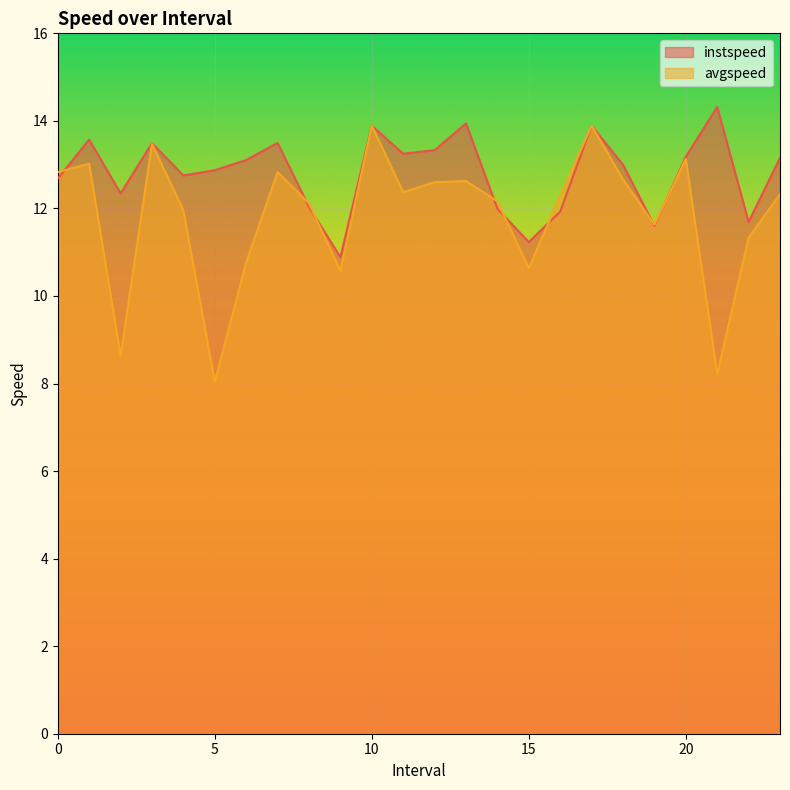

Between 18.0 and 7.0, which is larger?

7.0